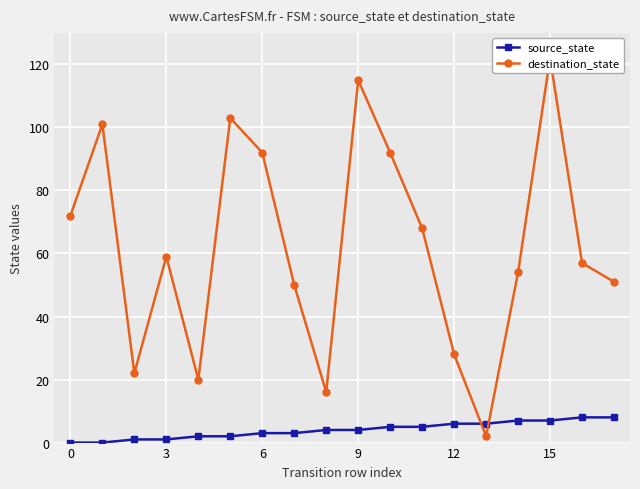

Reading right to left, what are all the values shown in this chart?

source_state: 8	8	7	7	6	6	5	5	4	4	3	3	2	2	1	1	0	0
destination_state: 51	57	122	54	2	28	68	92	115	16	50	92	103	20	59	22	101	72